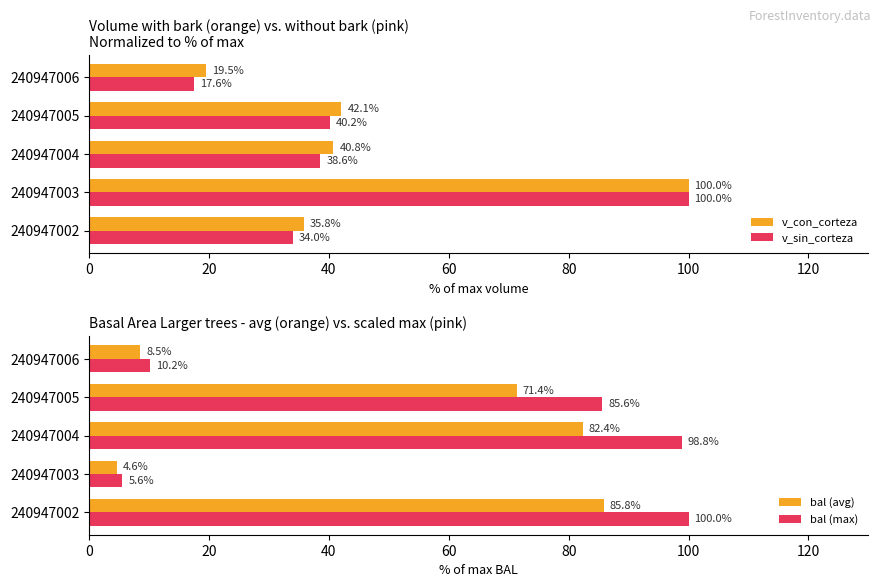

Reading left to right, list all the values displayed in this chart.

v_con_corteza: 35.8	100.0	40.8	42.1	19.5
v_sin_corteza: 34.0	100.0	38.6	40.2	17.6
bal (avg): 85.8	4.6	82.4	71.4	8.5
bal (max): 100.0	5.6	98.8	85.6	10.2